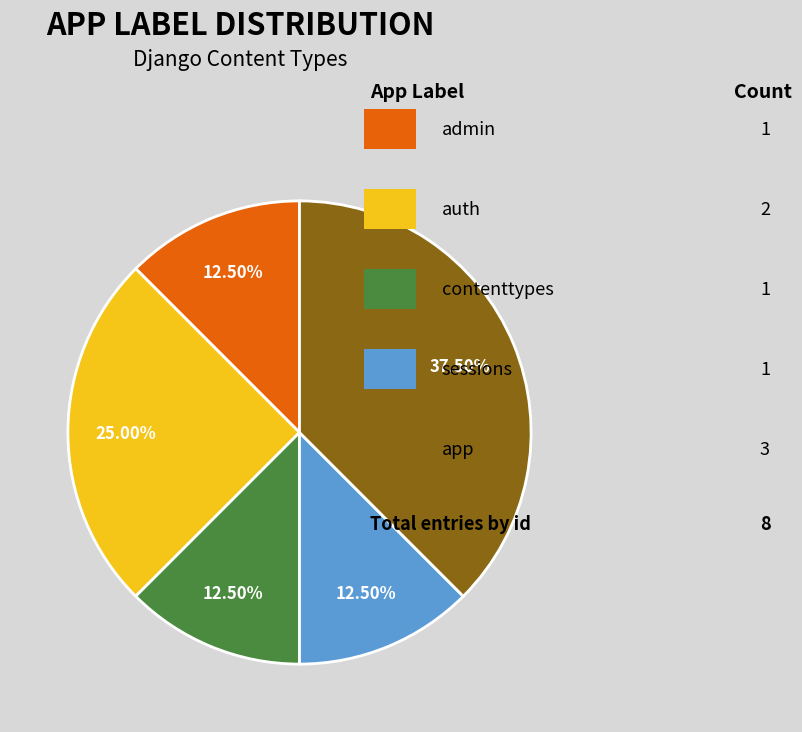

To the nearest percent, what is the difference between the largest and smallest slice percentages?

25%